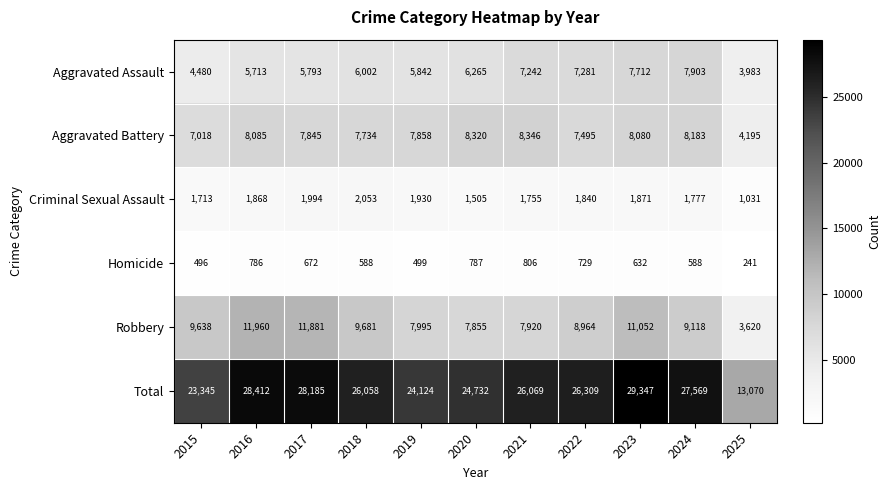

What is the difference between the Homicide values at 2022 and 2025?

488